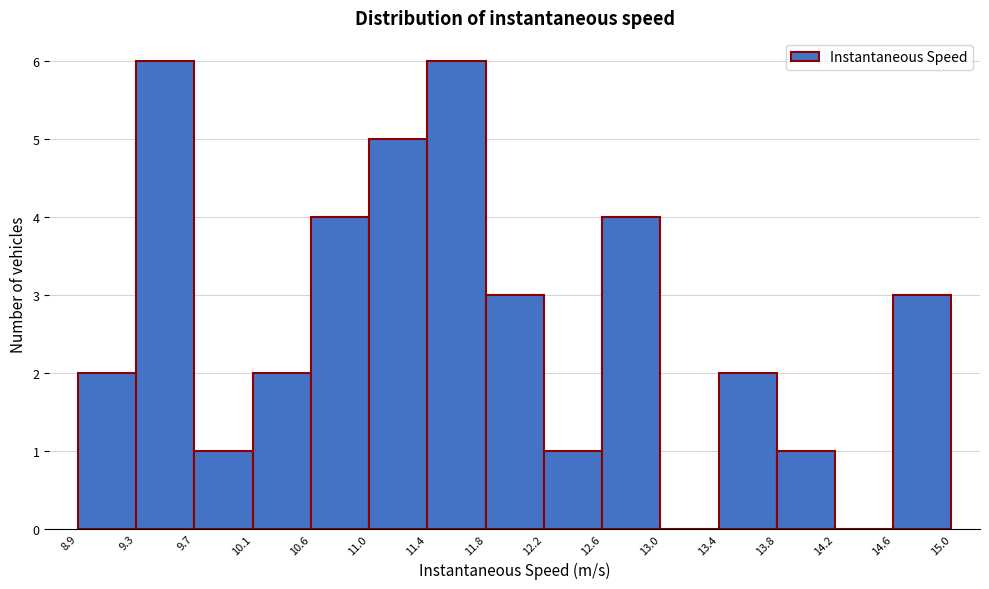

Reading left to right, transcribe this chart: for each bar, give the range it covers on the x-axis and its height. The values are not printed on the chart, so give them approximately, as read against the axis.

8.9 to 9.3: 2
9.3 to 9.7: 6
9.7 to 10.1: 1
10.1 to 10.6: 2
10.6 to 11.0: 4
11.0 to 11.4: 5
11.4 to 11.8: 6
11.8 to 12.2: 3
12.2 to 12.6: 1
12.6 to 13.0: 4
13.0 to 13.4: 0
13.4 to 13.8: 2
13.8 to 14.2: 1
14.2 to 14.6: 0
14.6 to 15.0: 3